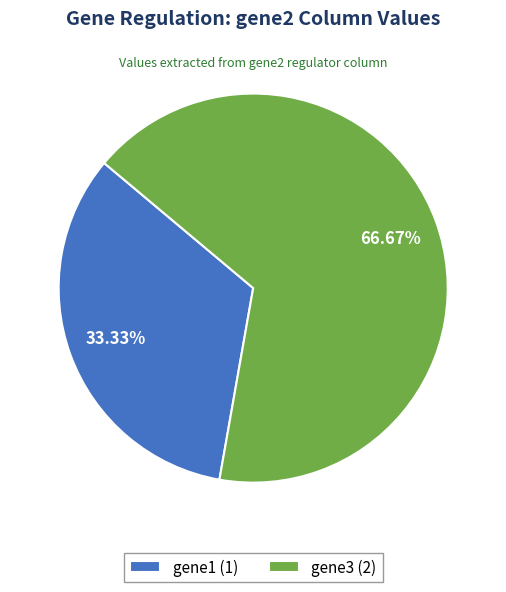

Combined, do gene3 (2) and gene1 (1) account for over 50%?

Yes